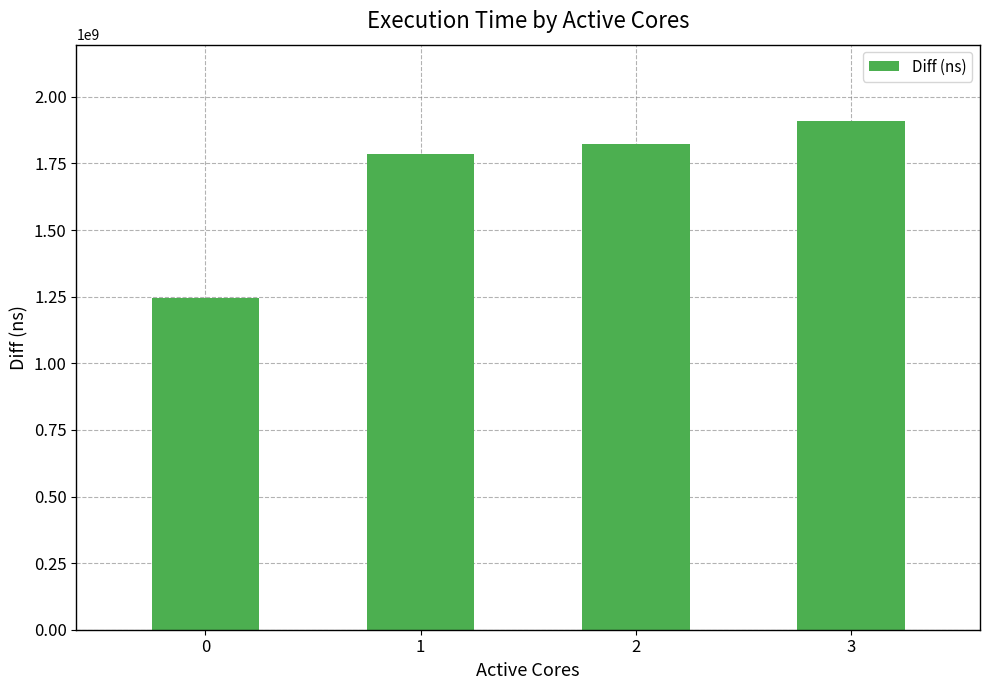

Which label corresponds to the largest value in the chart?

3